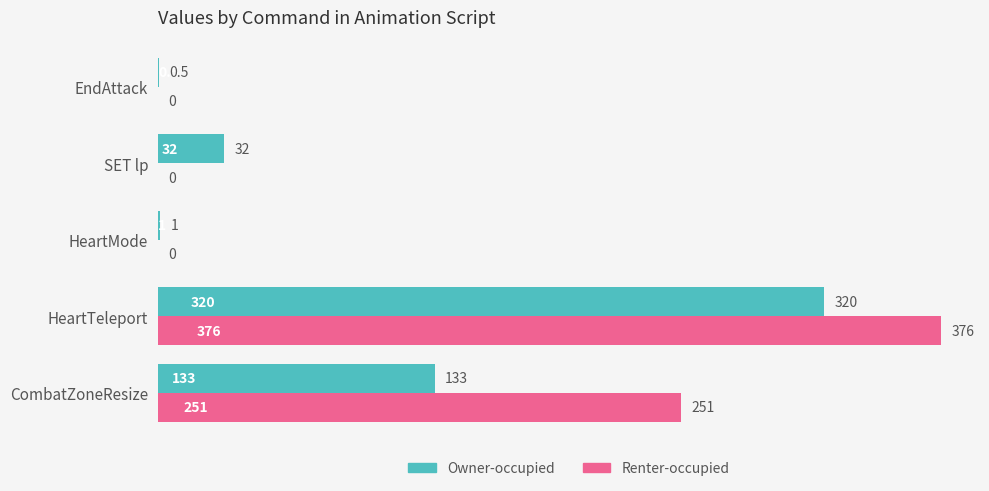

The Renter-occupied series shows 0.0 at SET lp. True or false?

True